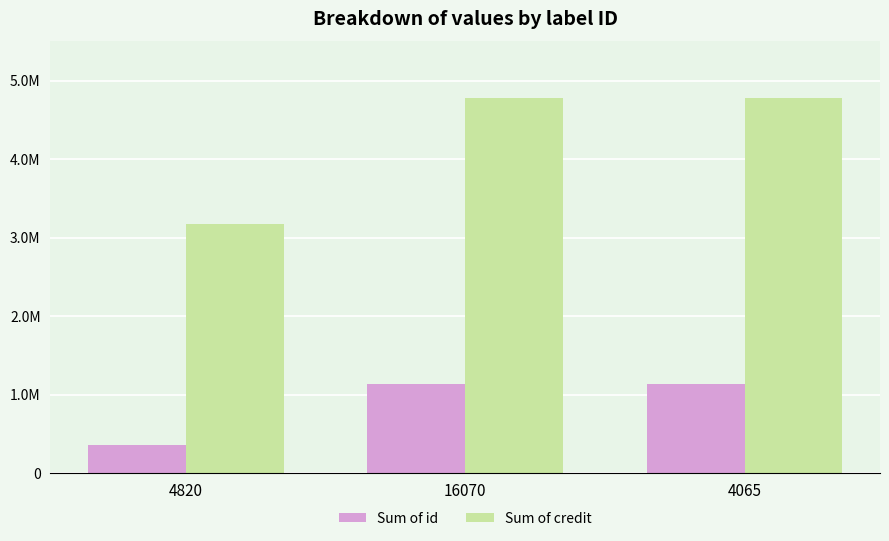

Where is Sum of credit nearest to the value 3980969?

4820